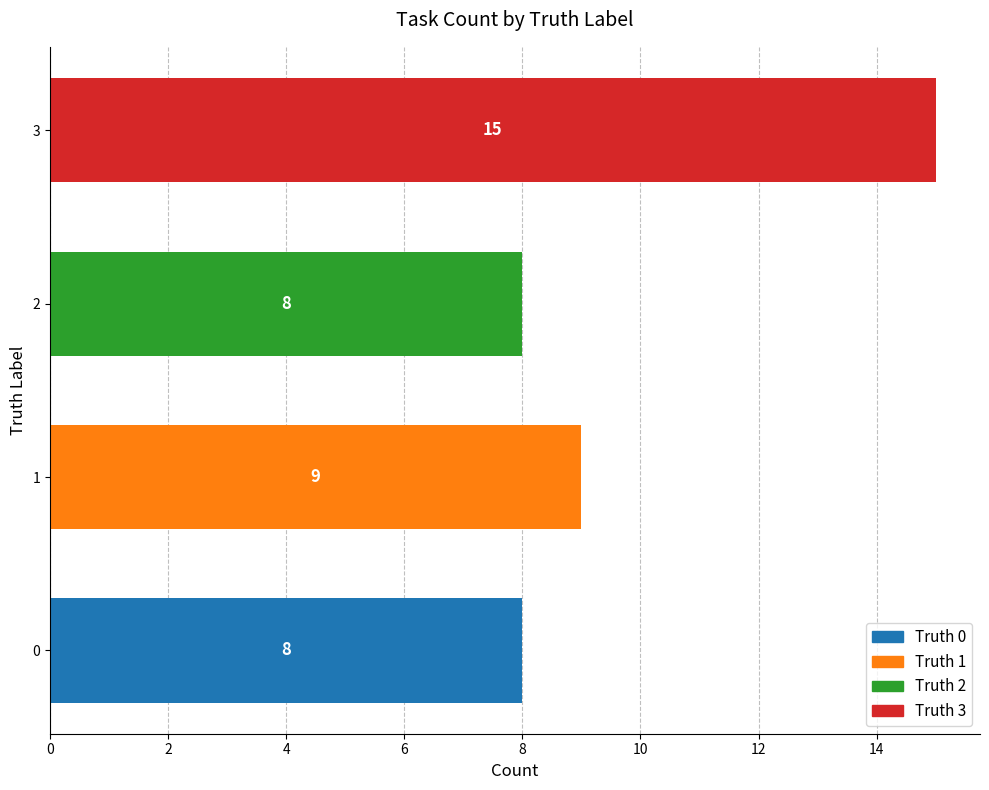

What is the sum of all values?

40